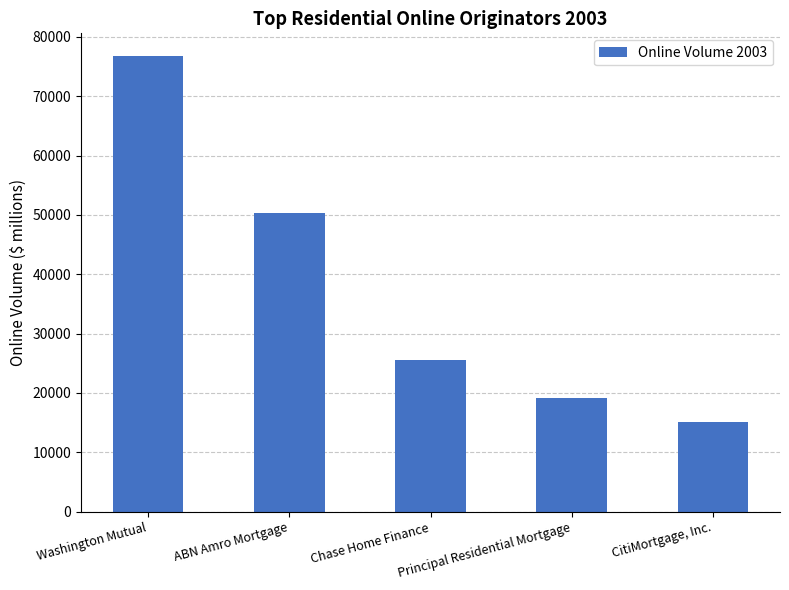

The chart shows a value of 25610.0 at Chase Home Finance. True or false?

True